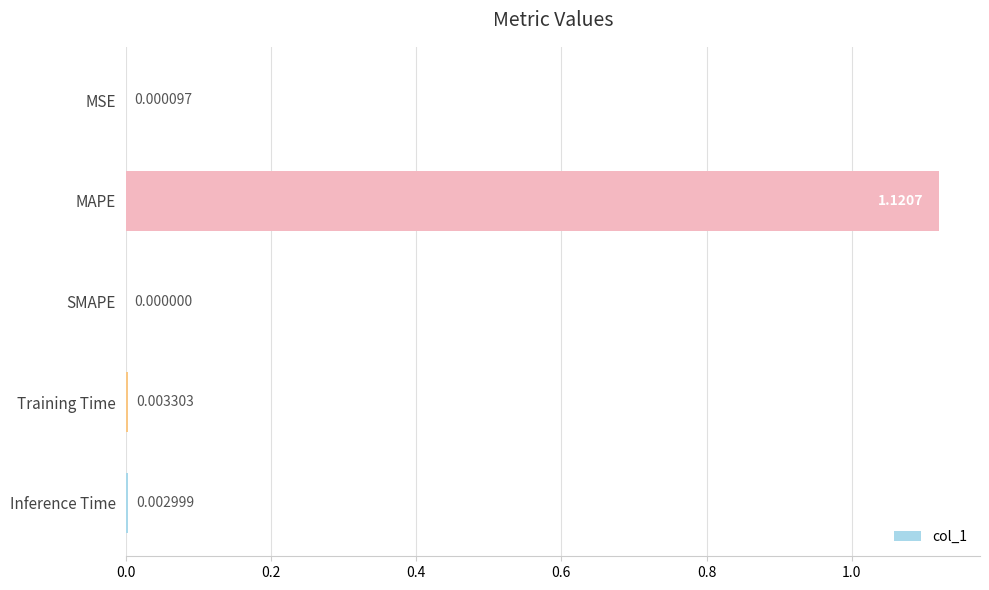

At which label is the value closest to 0?

SMAPE